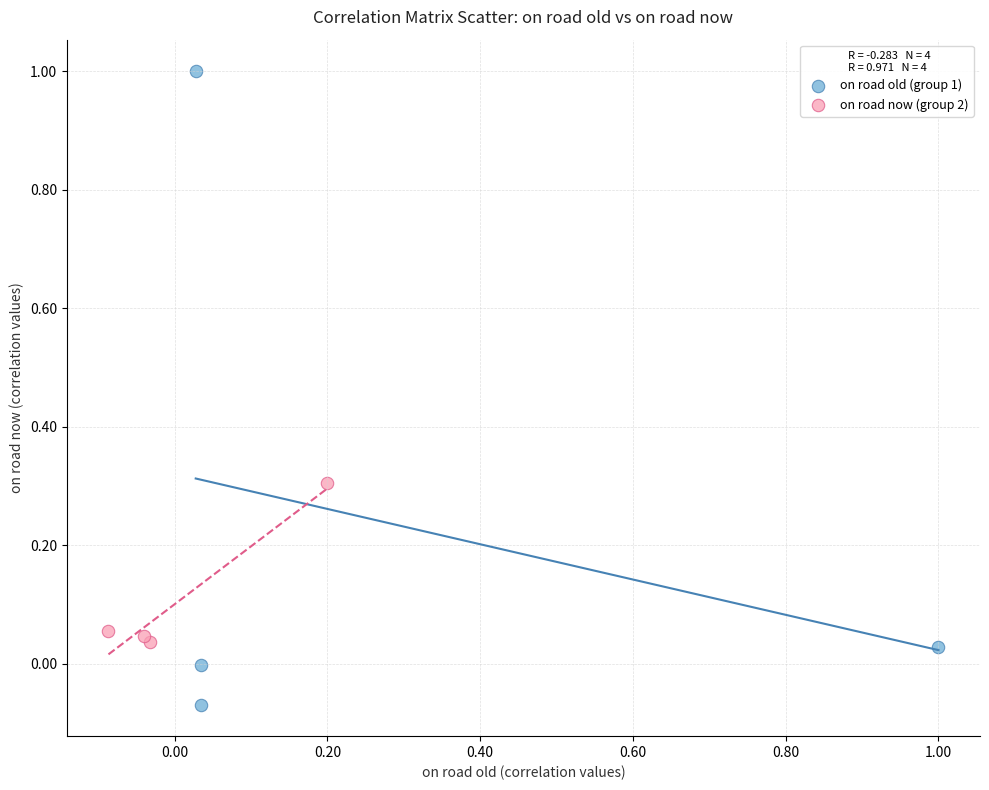

Which series has the widest spread of Y values?

on road old (group 1)